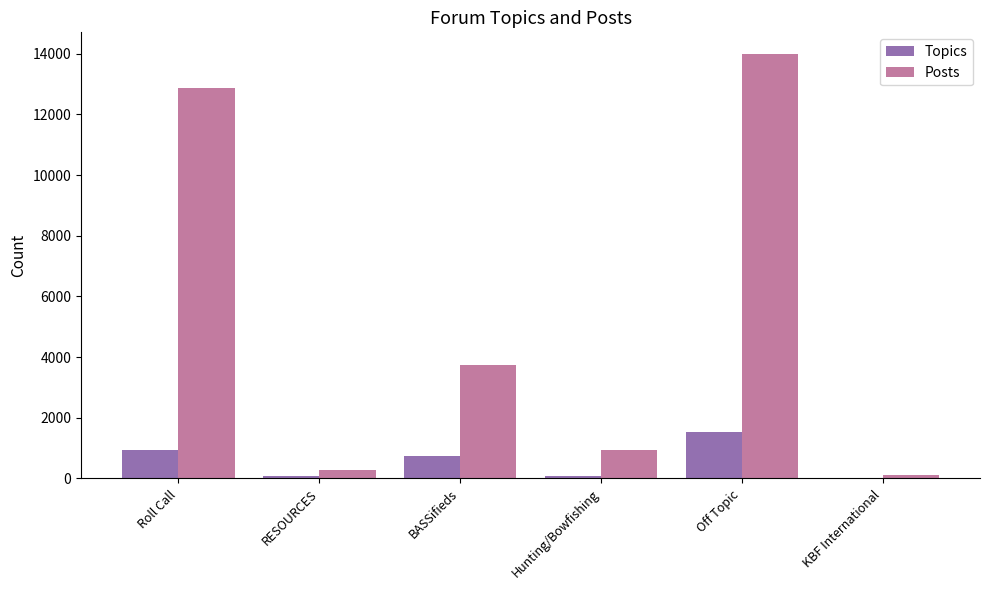

Which series has the largest total across all categories?

Posts